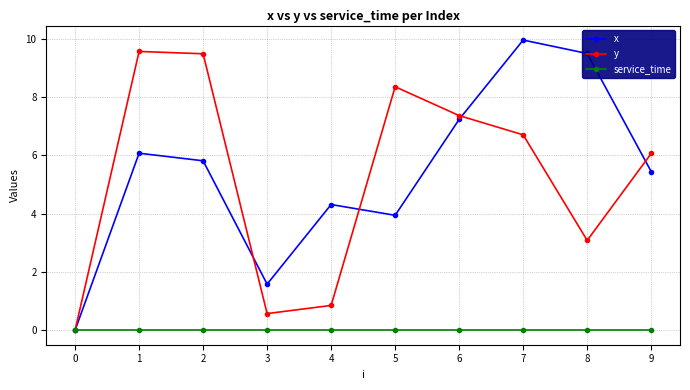

How many data points in y are less than 6?

4